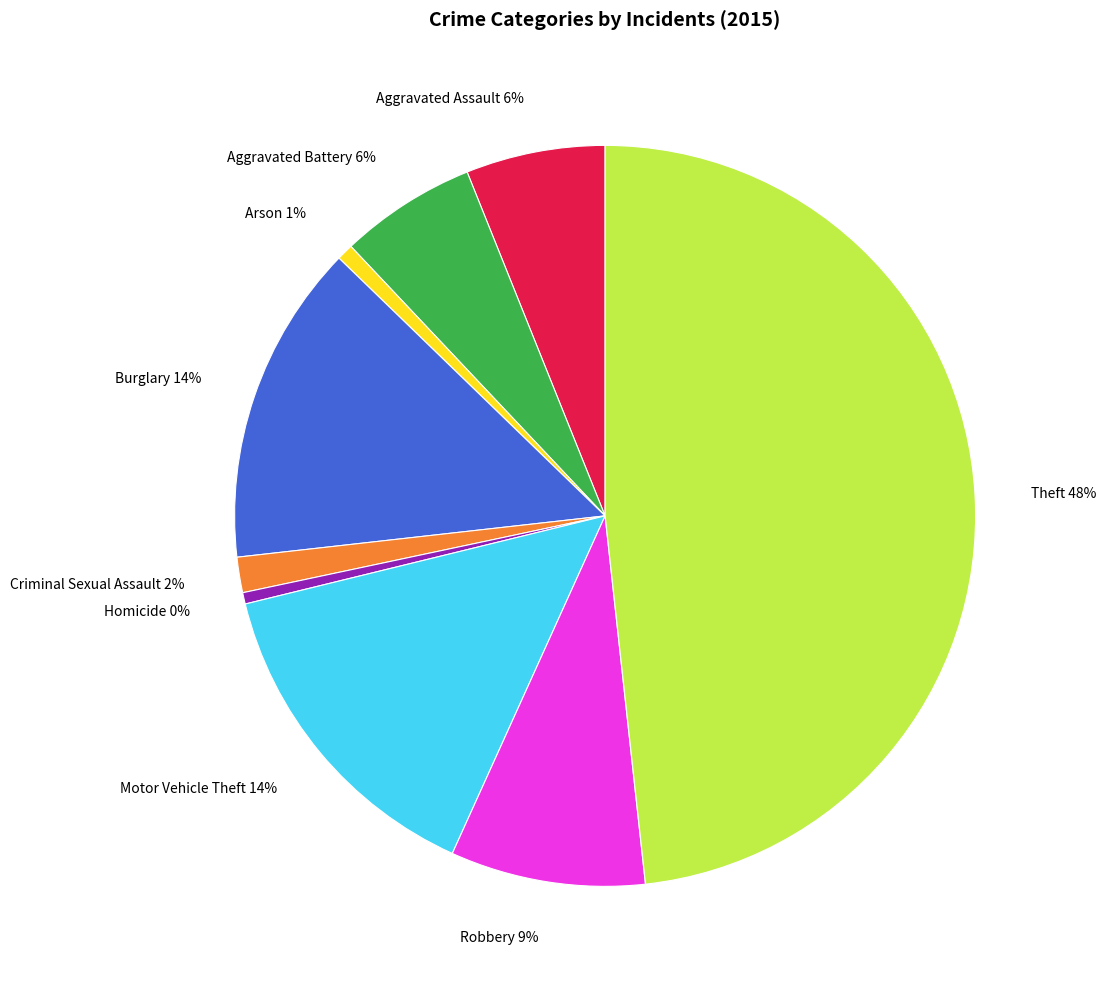

To the nearest percent, what is the combined percentage of Theft and Aggravated Battery?

54%